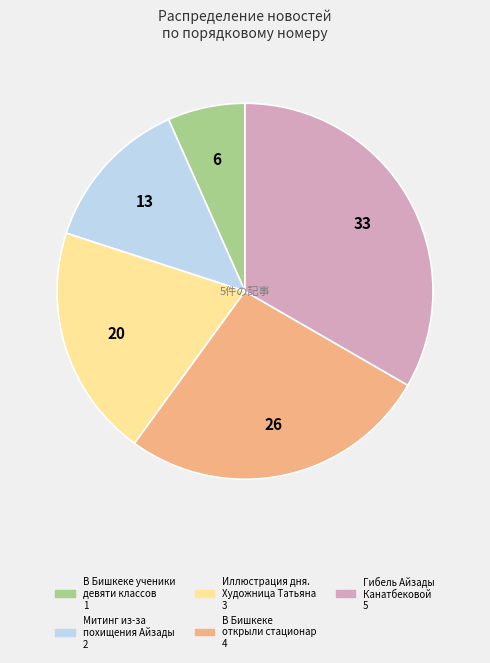

How many segments does this pie chart have?

5